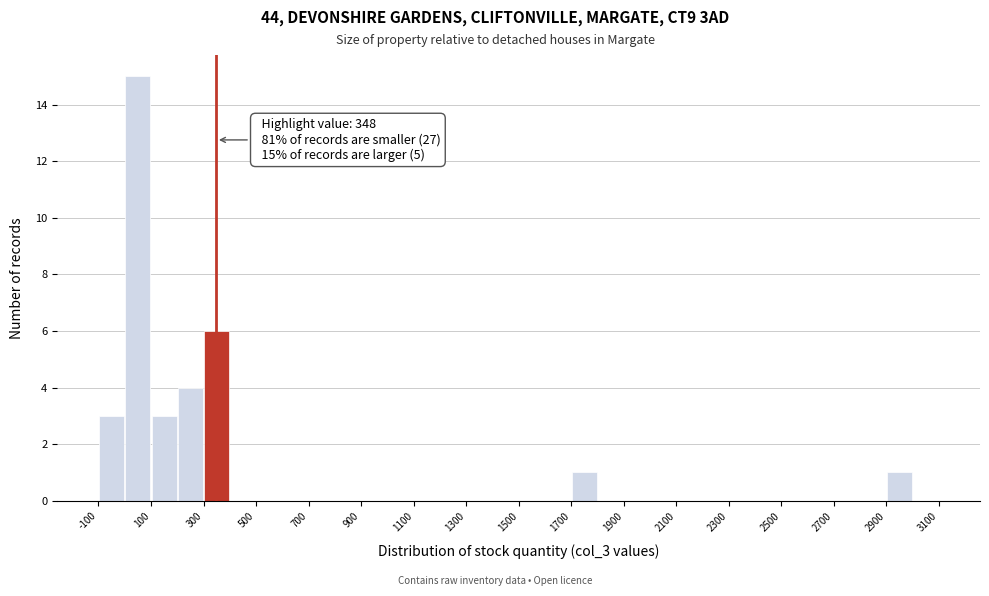

Over which range of the x-axis is the bar tallest?

0 to 100